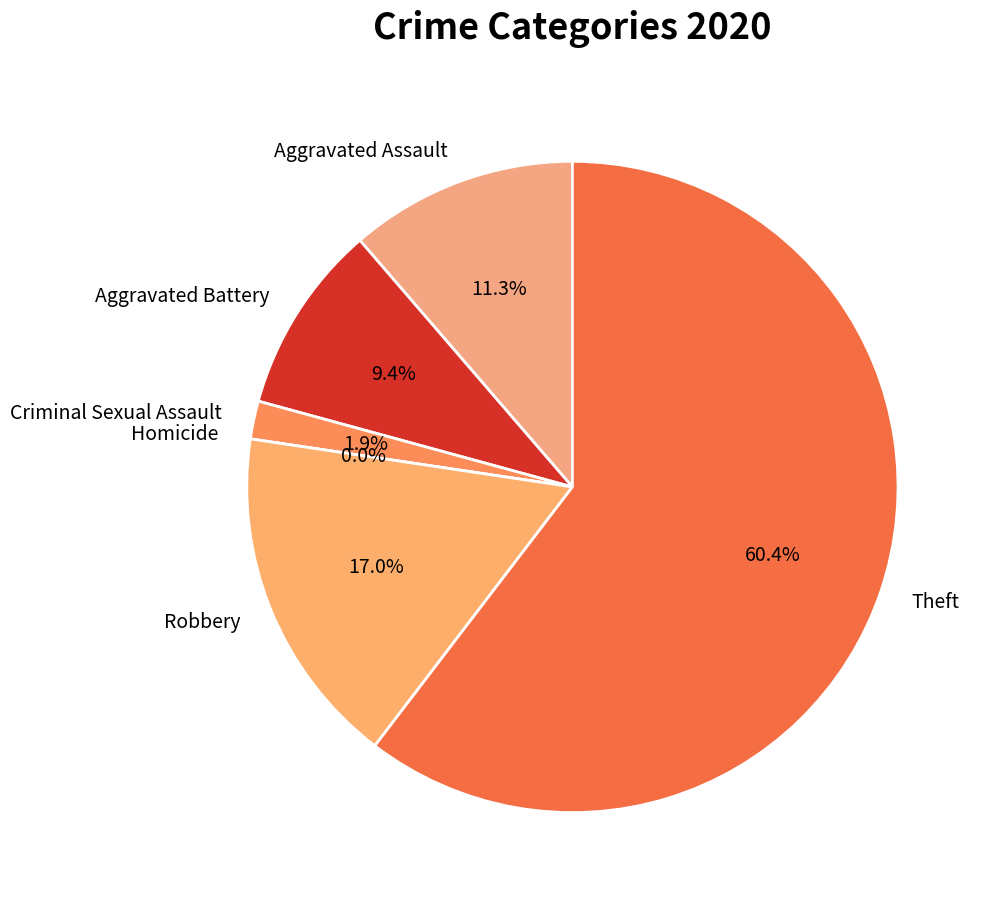

What is the smallest slice in the pie chart?

Homicide